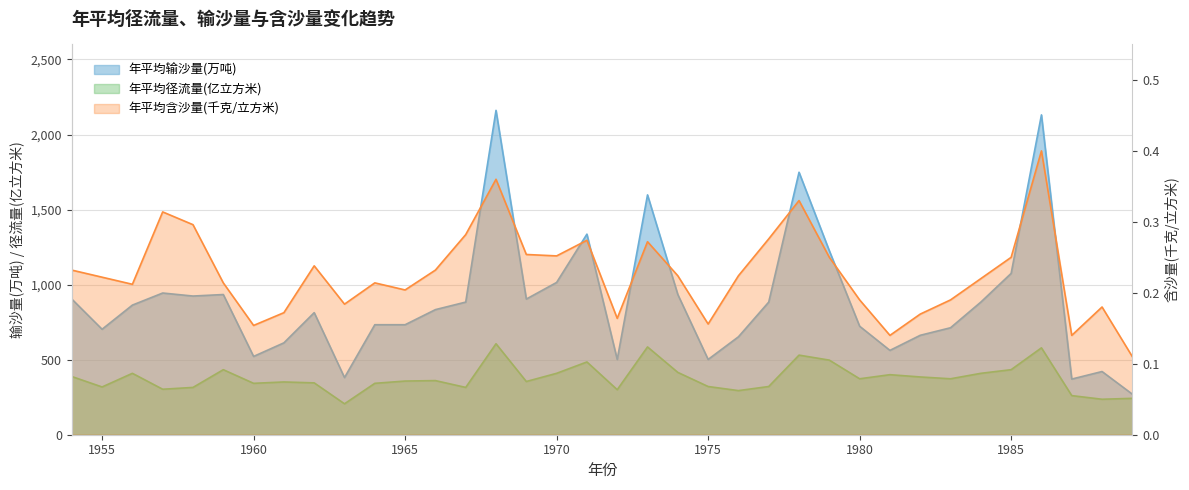

True or false: 年平均含沙量(千克/立方米) has more than 0 interior local peaks.

True